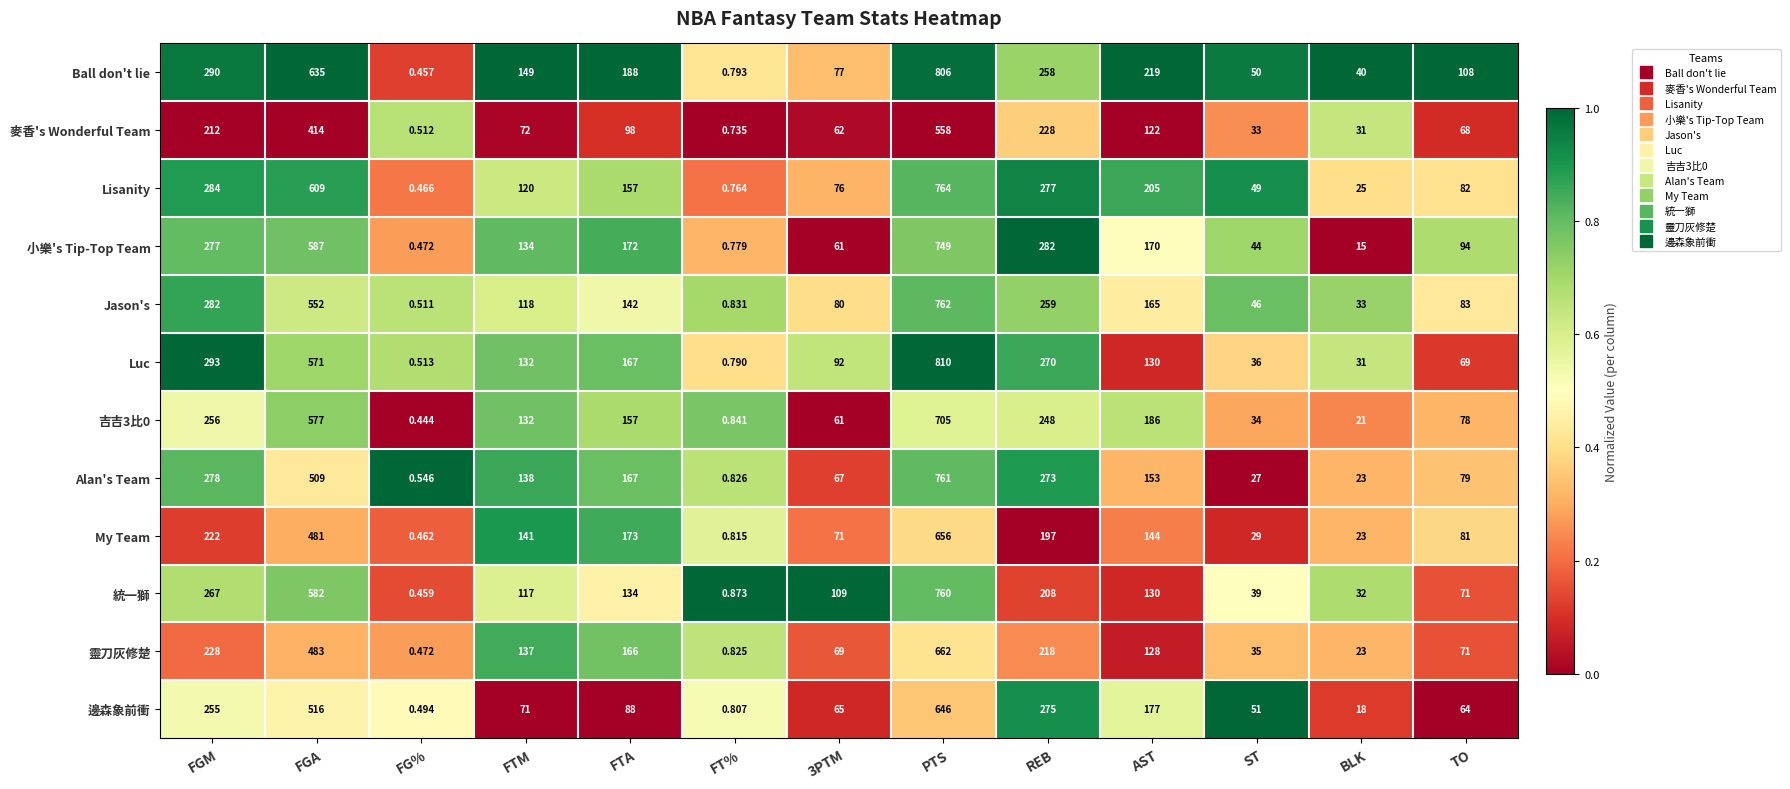

Where is 小樂's Tip-Top Team nearest to the value 374?

REB